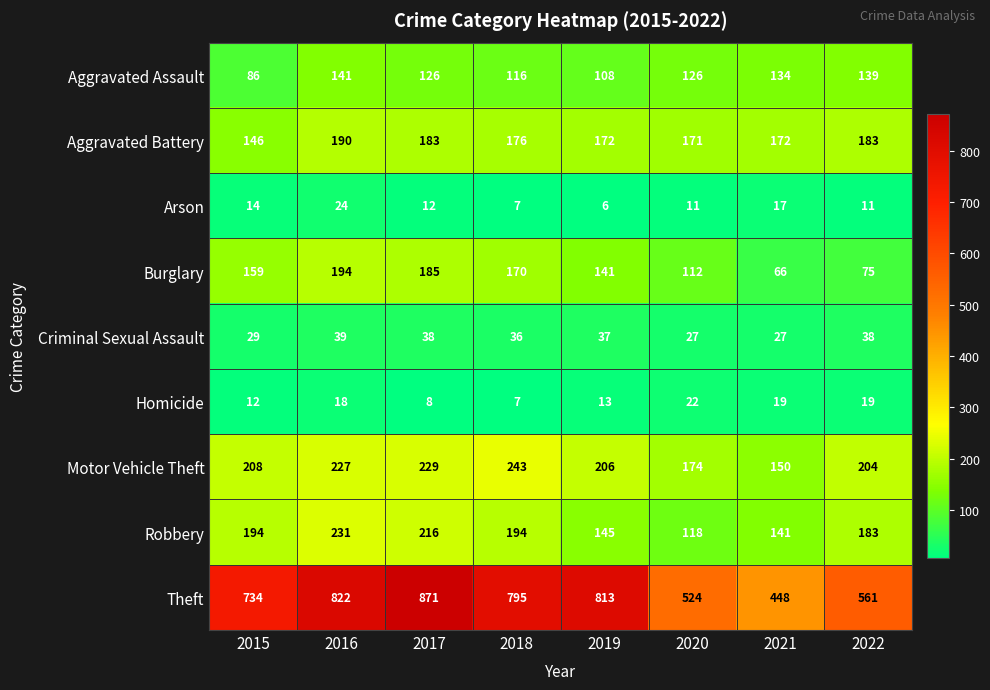

At which label is Arson closest to 15?

2015